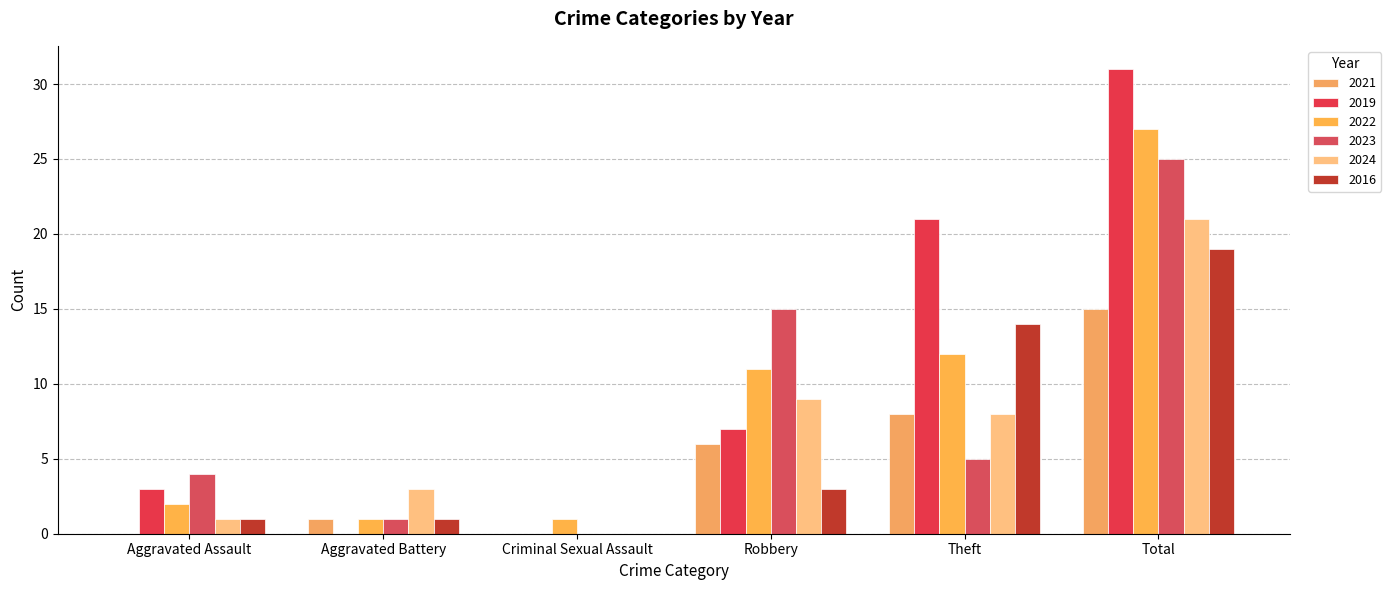

What position from the left is Aggravated Battery?

2